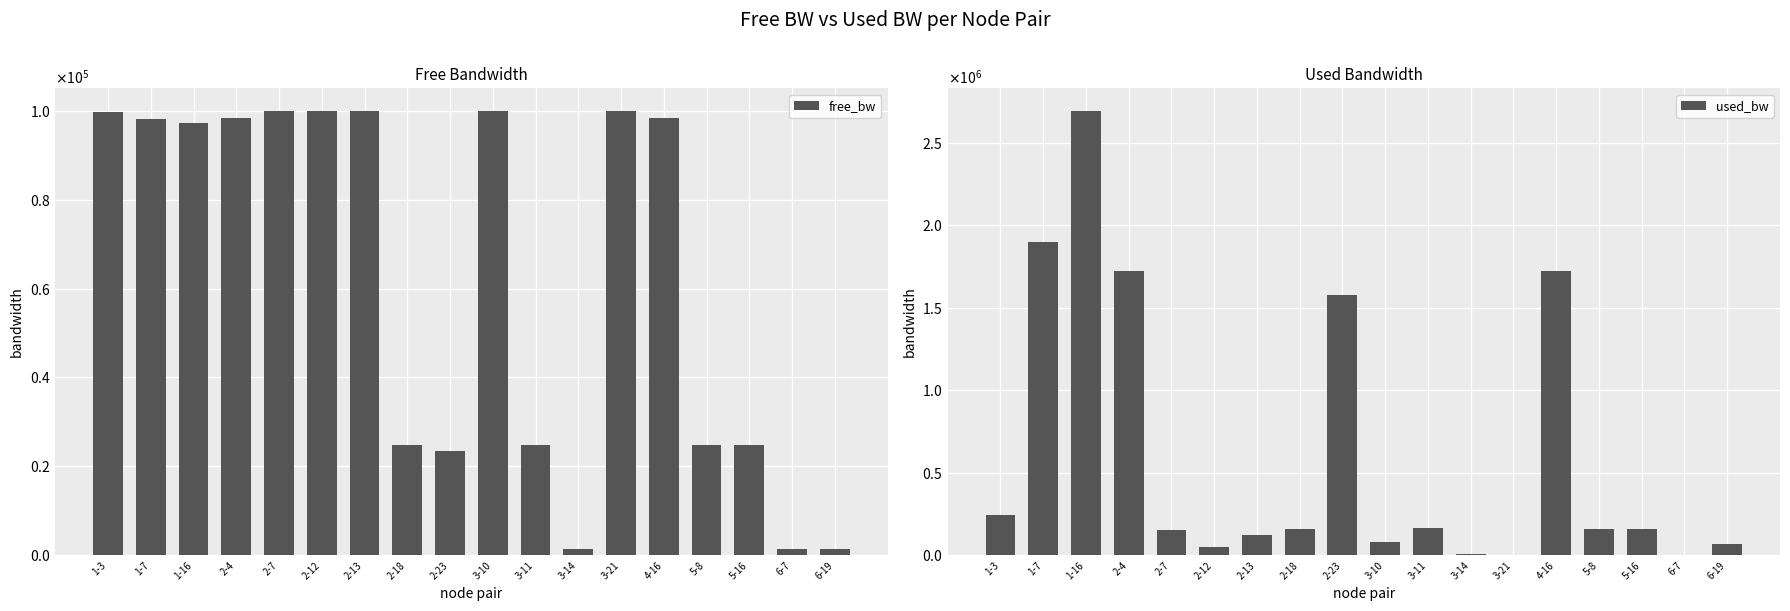

Which label corresponds to the largest value in the chart?

1-16